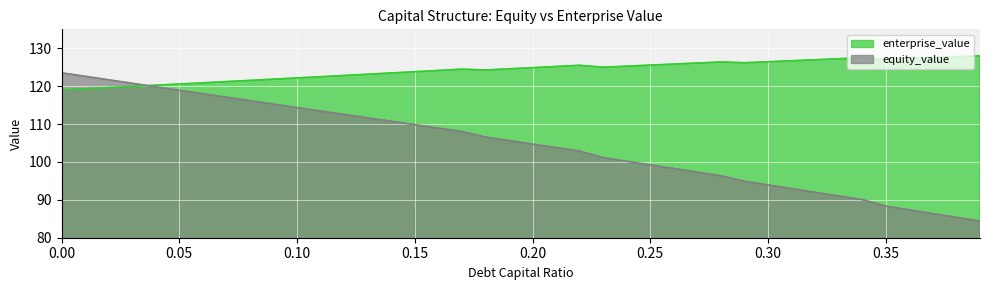

True or false: debt_capital has more than 1 points higher than both neighbors.

False